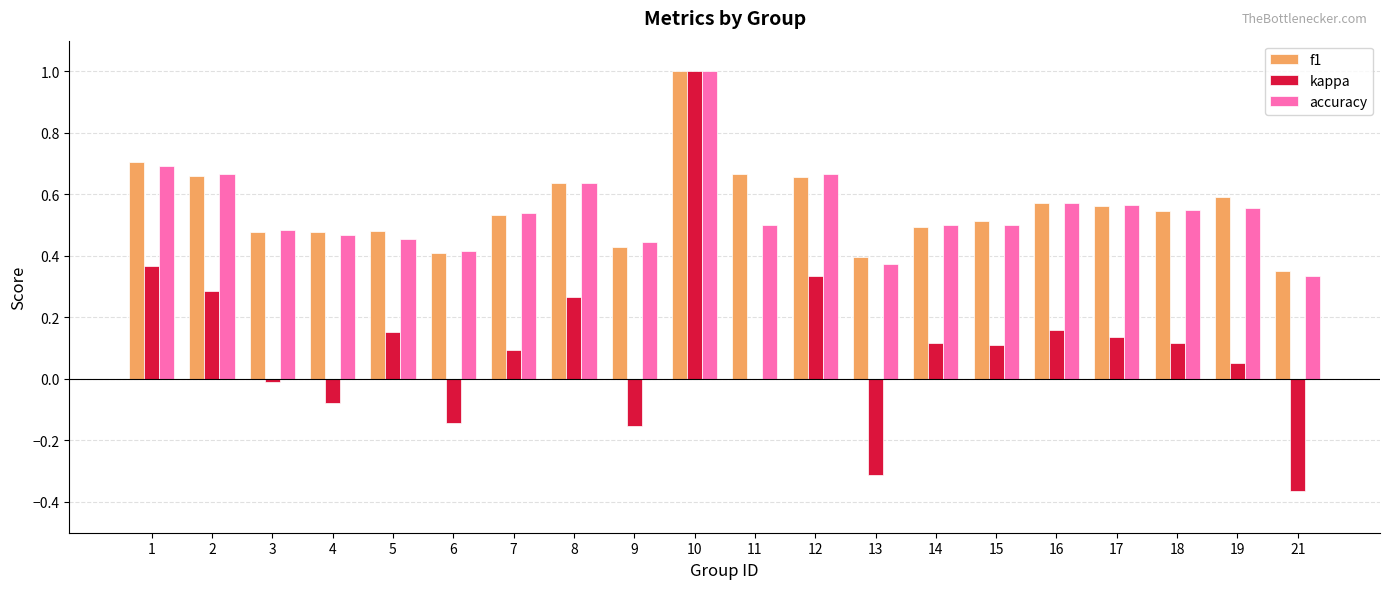

What is the highest value of the accuracy series?

1.0